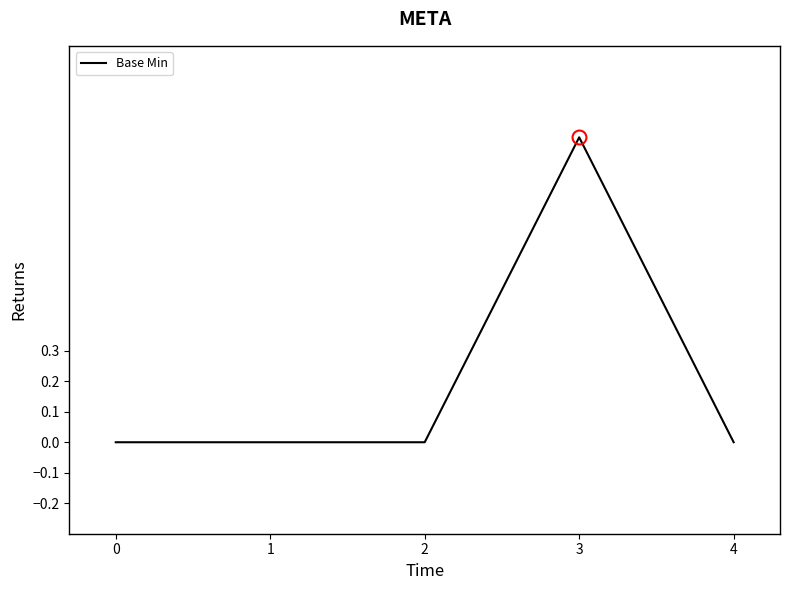

Reading left to right, what are all the values shown in this chart?

0	0	0	1	0